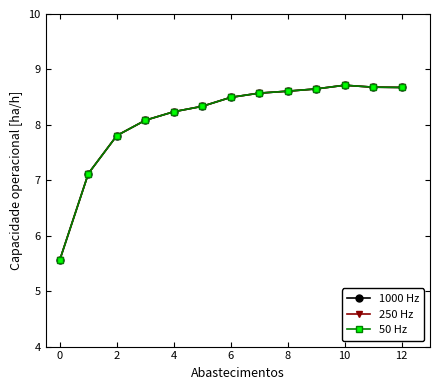

Is this an area chart (filled region under the line)?

No